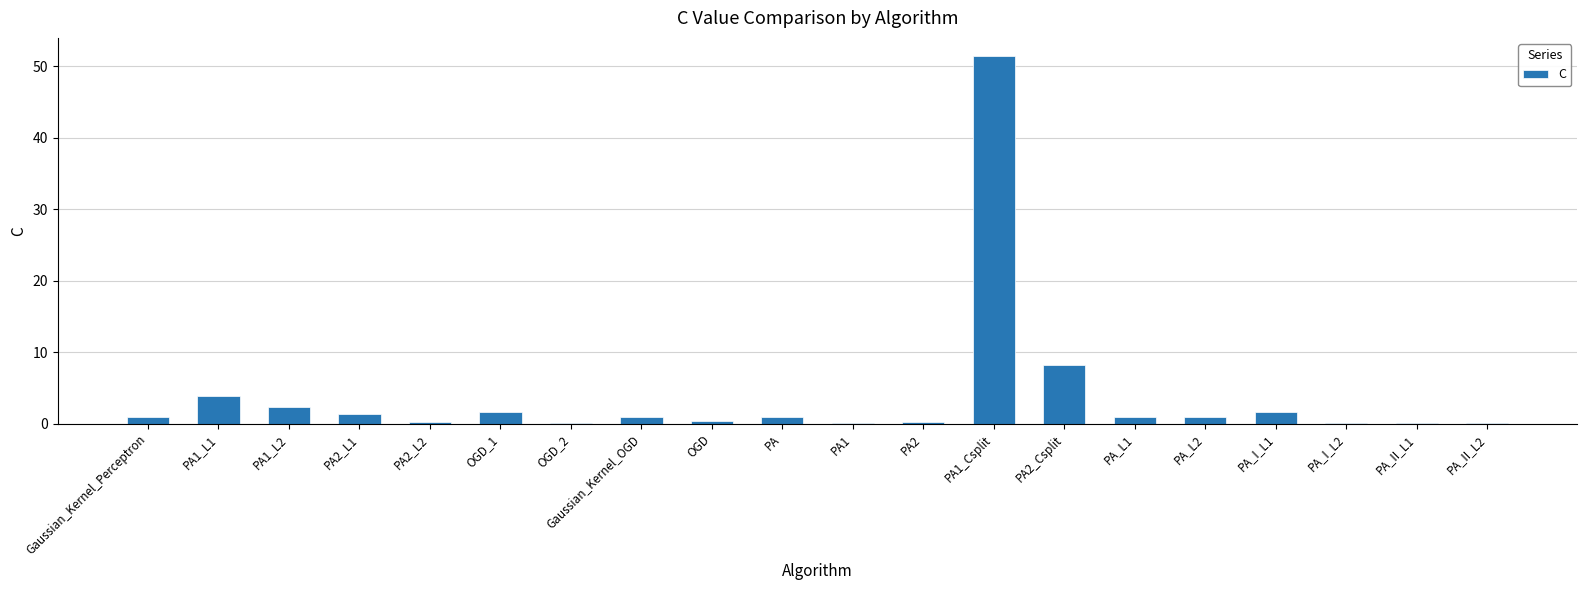

What is the average value?

3.8